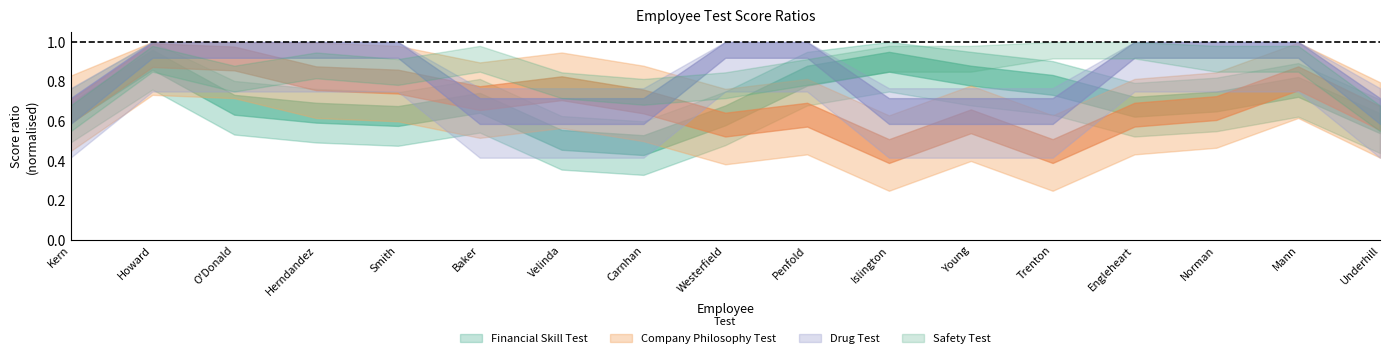

What value does the Drug Test series have at Mann?

1.0